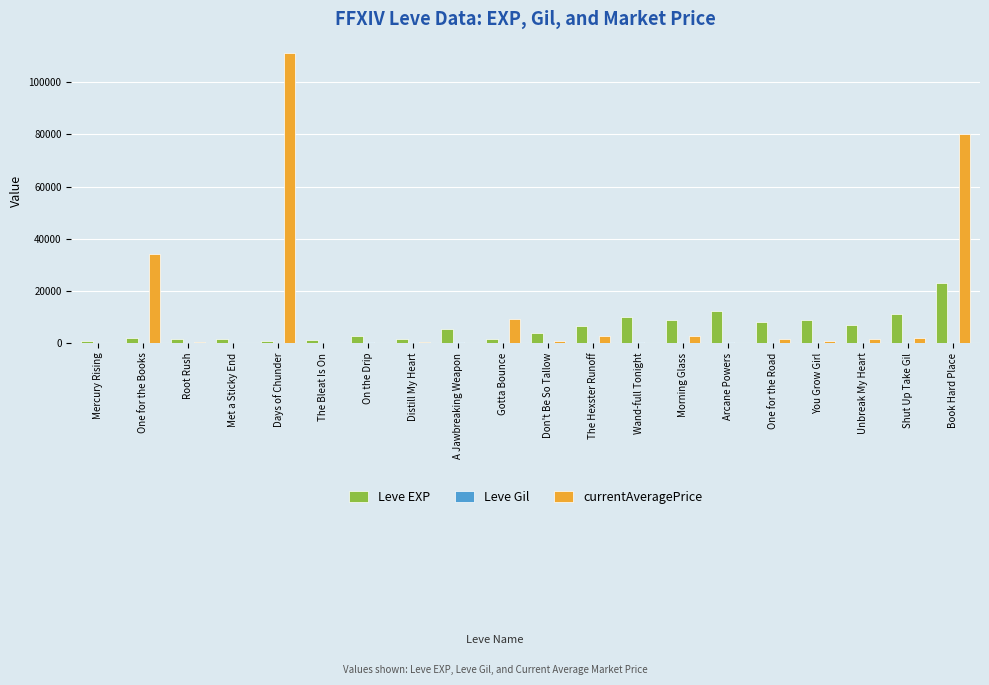

Is it true that Leve EXP equals 3160 at Unbreak My Heart?

False